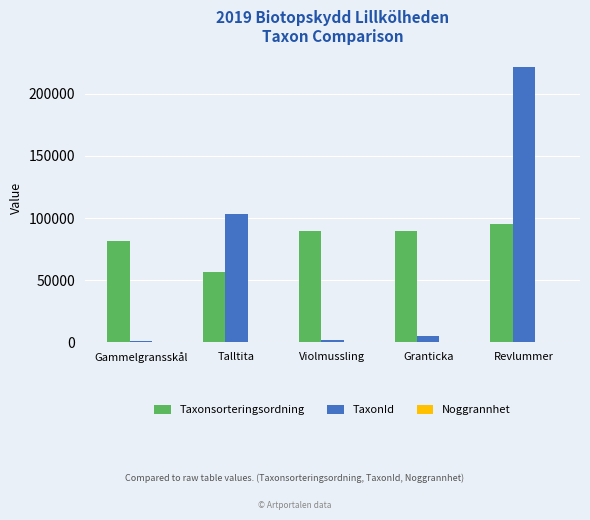

At which category does the chart reach its peak across all series?

Revlummer